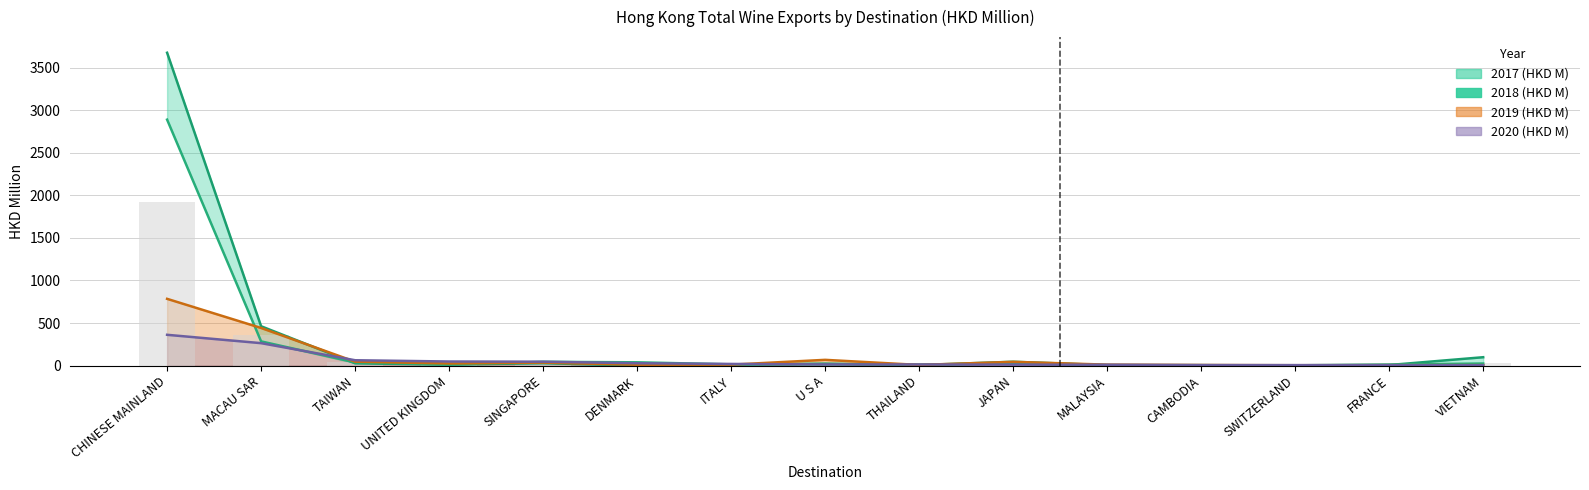

The value of 2020 (HKD M) at MACAU SAR is 181.0. True or false?

False